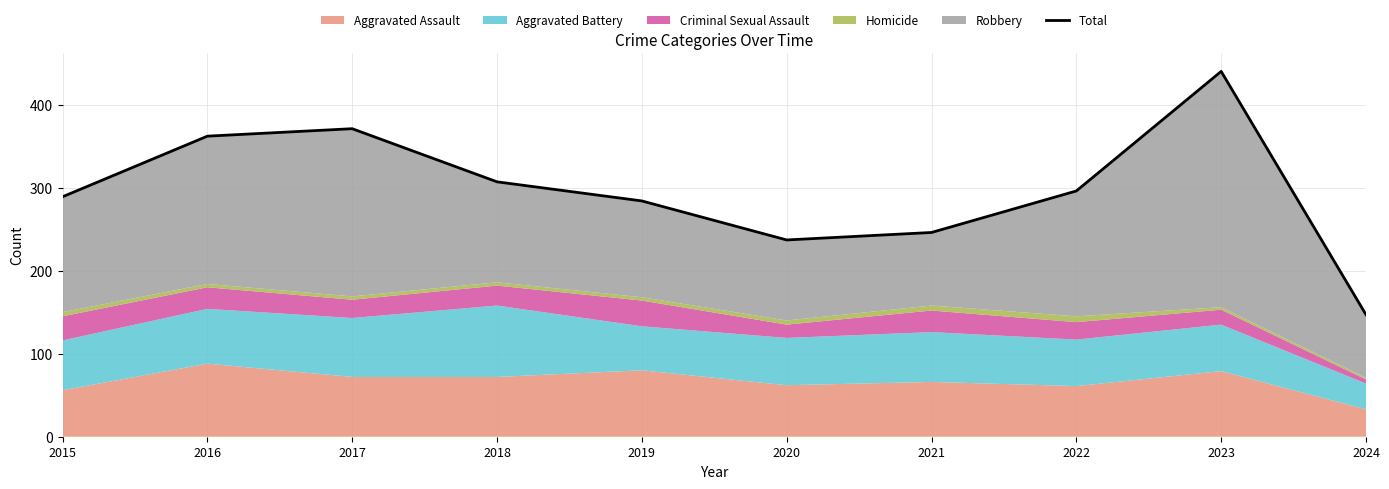

List the labels in order of value, smallest first.

2024, 2020, 2021, 2019, 2015, 2022, 2018, 2016, 2017, 2023